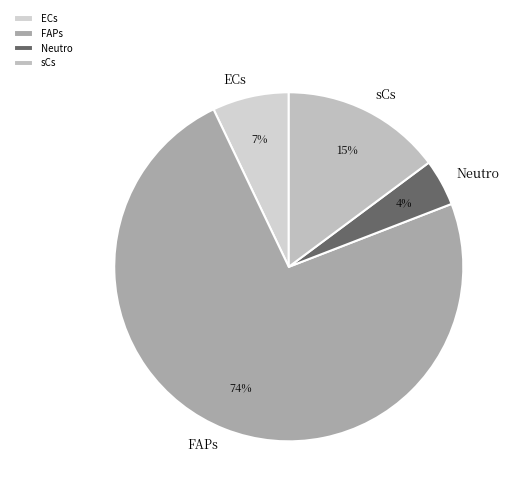

Do FAPs and Neutro together represent more than half of the pie?

Yes